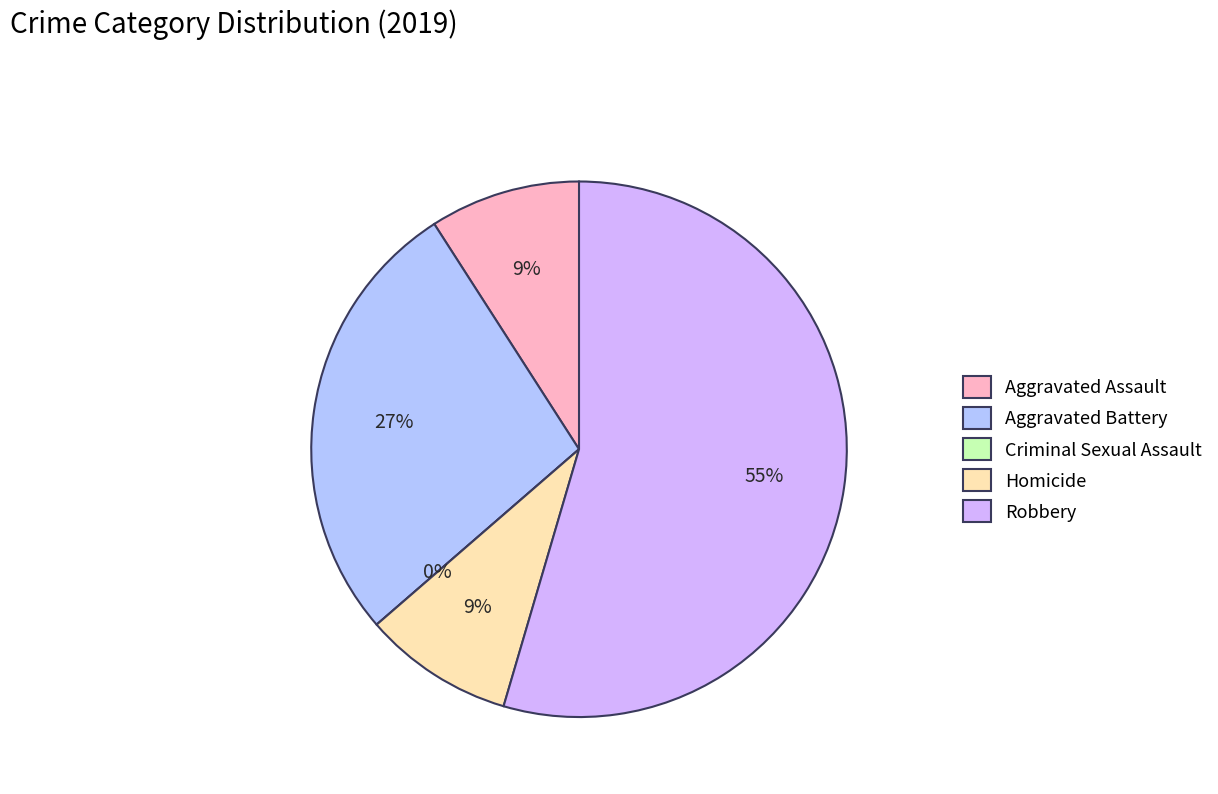

To the nearest percent, what is the difference between the largest and smallest slice percentages?

55%